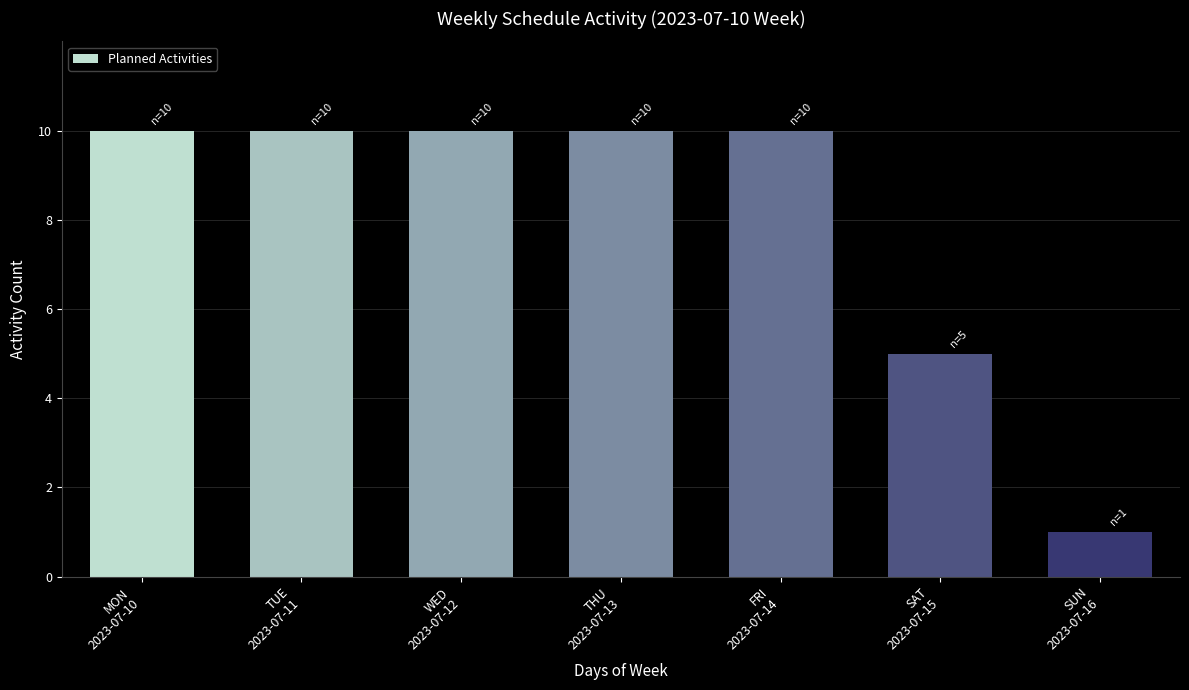

At which label is the value closest to 5?

SAT
2023-07-15